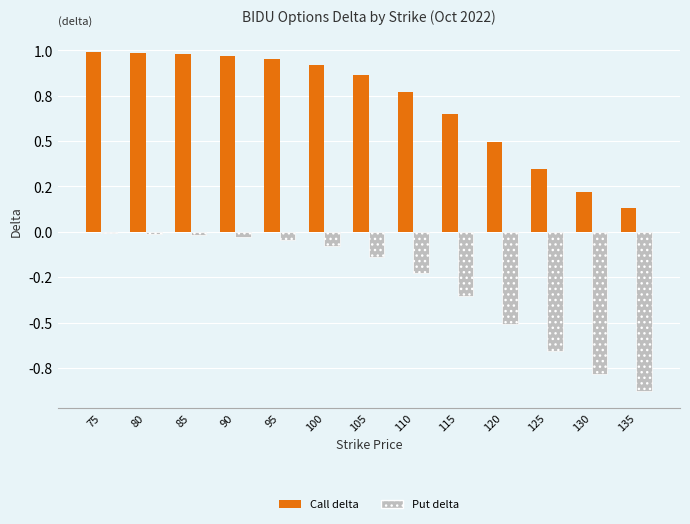

The Put delta series shows -0.0 at 90. True or false?

False